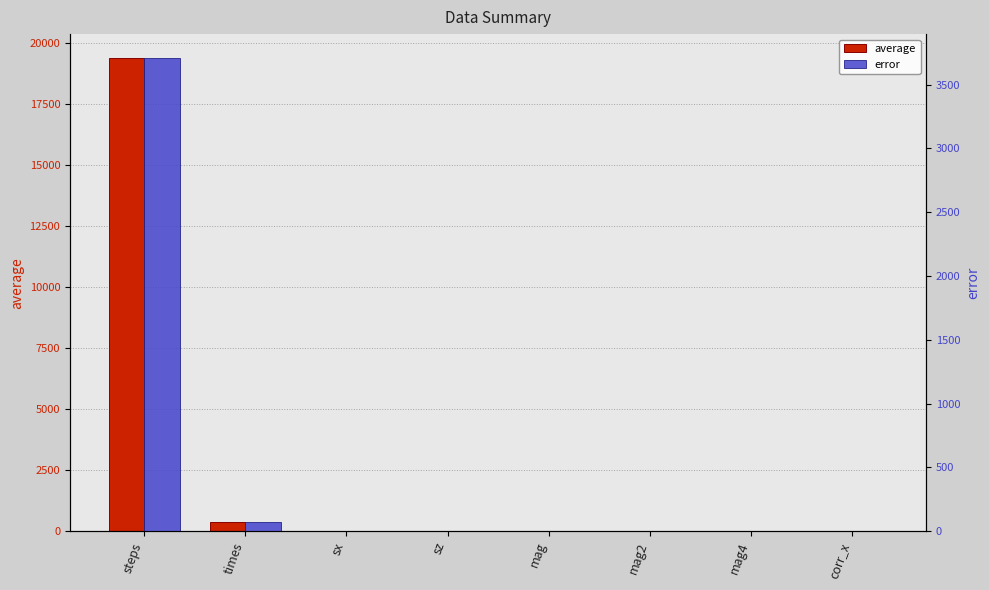

Reading left to right, list all the values displayed in this chart.

average: steps=19397.5	times=388.3	sx=0.0	sz=1.0	mag=0.0	mag2=1.0	mag4=1.0	corr_x=1.0
error: steps=3710.0	times=73.7	sx=0.0	sz=0.0	mag=0.0	mag2=0.0	mag4=0.0	corr_x=0.0